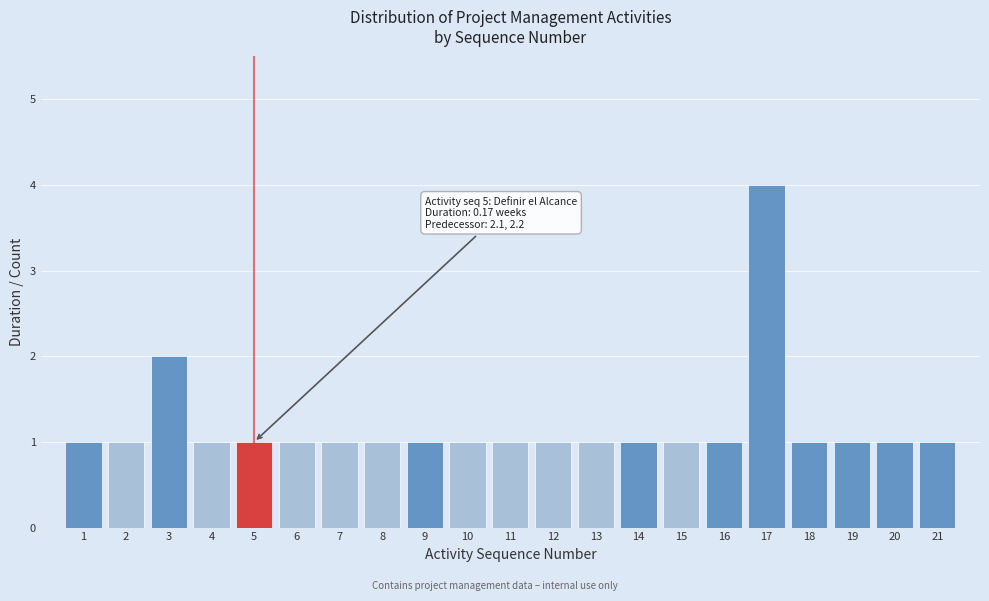

Reading left to right, what are all the values shown in this chart?

1	1	2	1	1	1	1	1	1	1	1	1	1	1	1	1	4	1	1	1	1